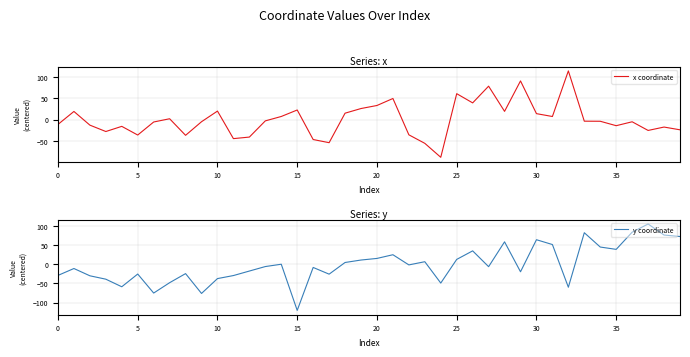

What is the difference between the maximum and second lowest values in the x coordinate series?

171.3